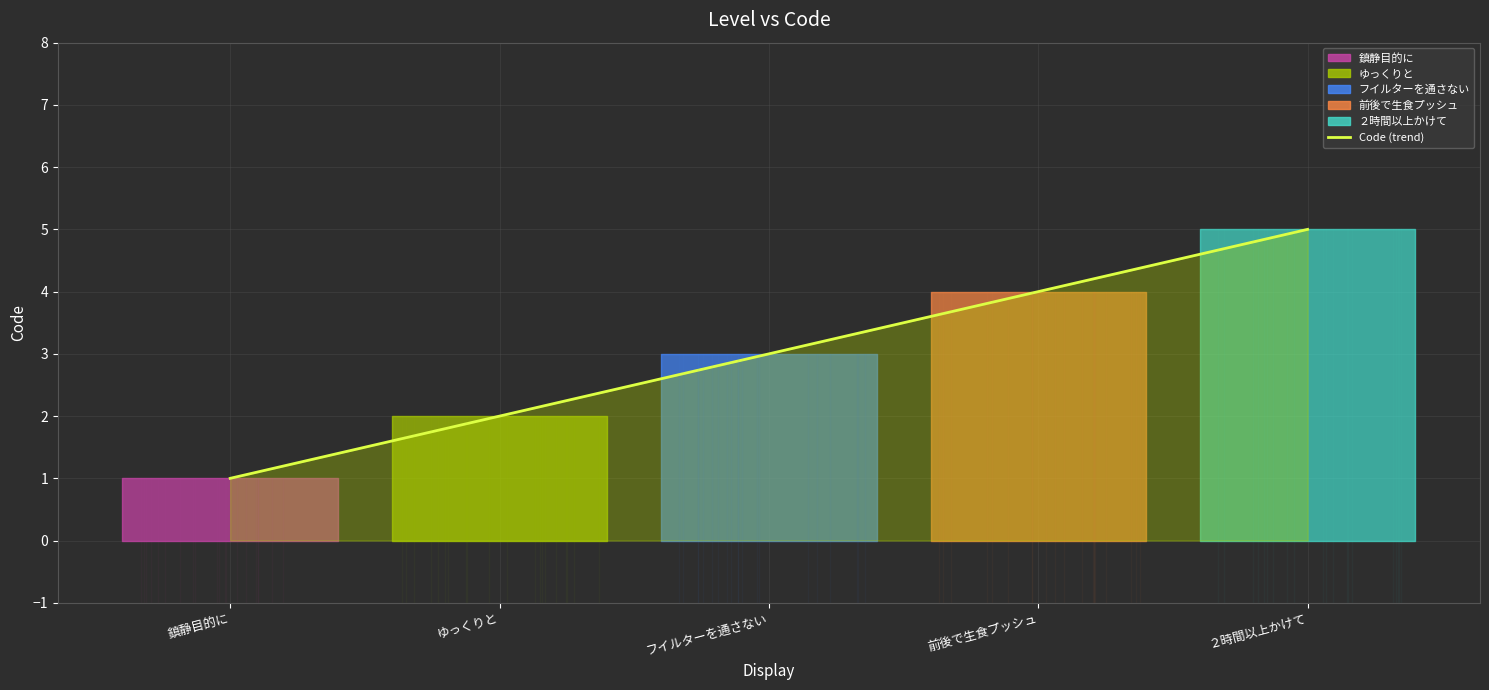

Is it true that the value at ゆっくりと is 2?

True